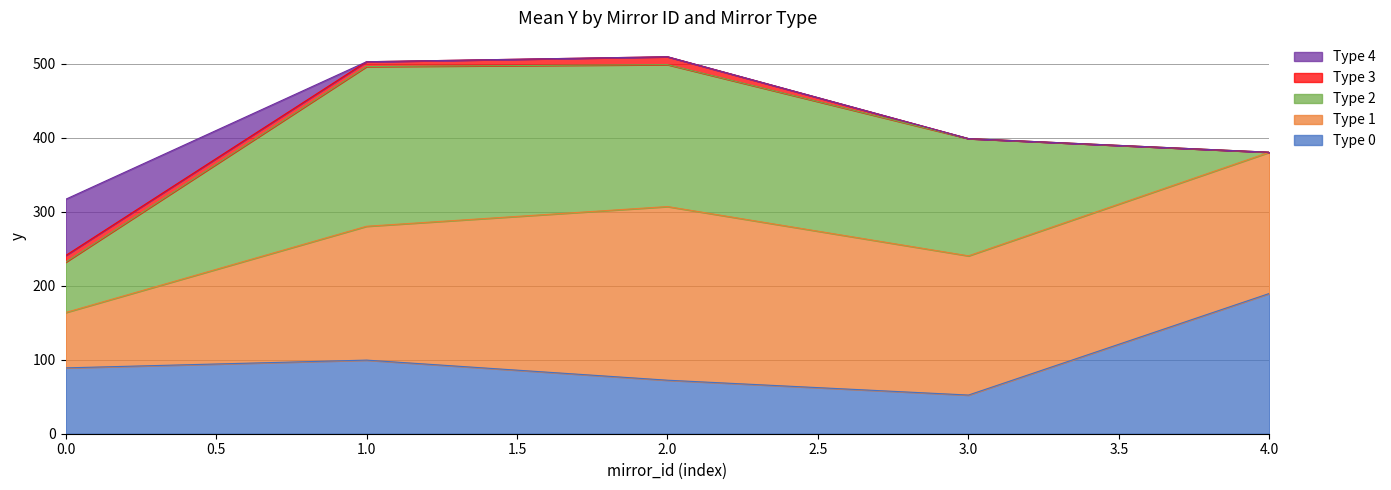

True or false: mirror_type_2 and mirror_type_1 cross at least once.

True